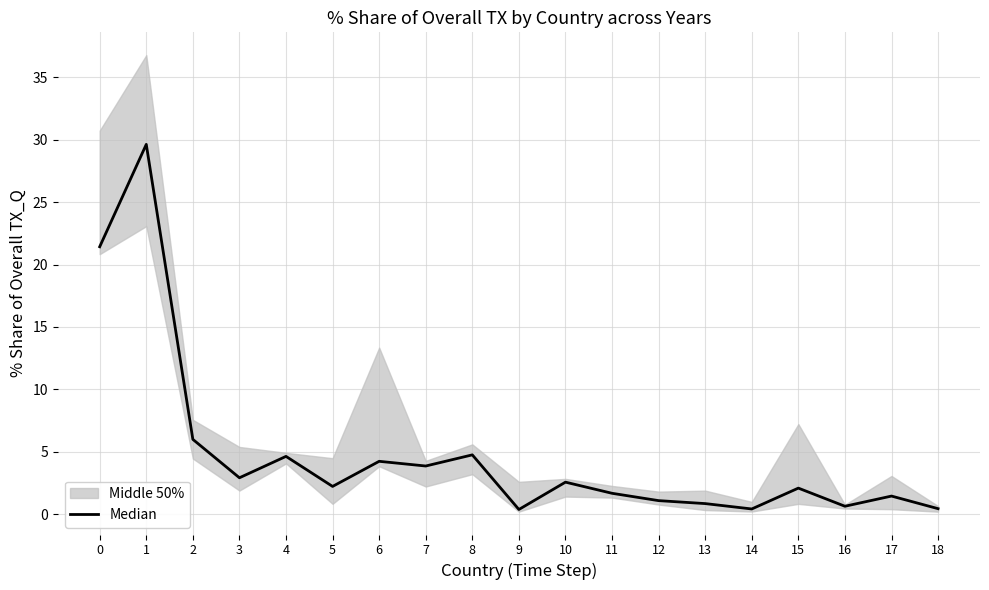

What is the ratio of the value at 12 to the value at 5?

0.5